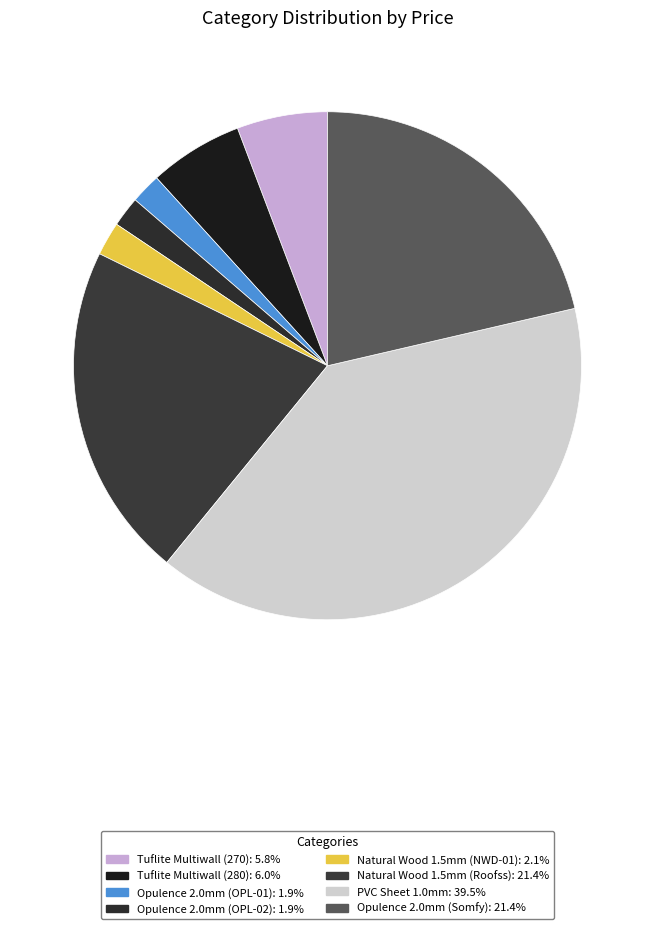

Rank the categories by value from lowest to highest.

Opulence 2.0mm (OPL-01), Opulence 2.0mm (OPL-02), Natural Wood 1.5mm (NWD-01), Tuflite Multiwall (270), Tuflite Multiwall (280), Natural Wood 1.5mm (Roofss), Opulence 2.0mm (Somfy), PVC Sheet 1.0mm